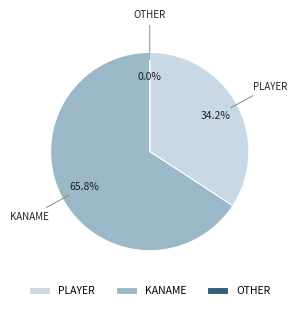

How many slices are in this pie chart?

3